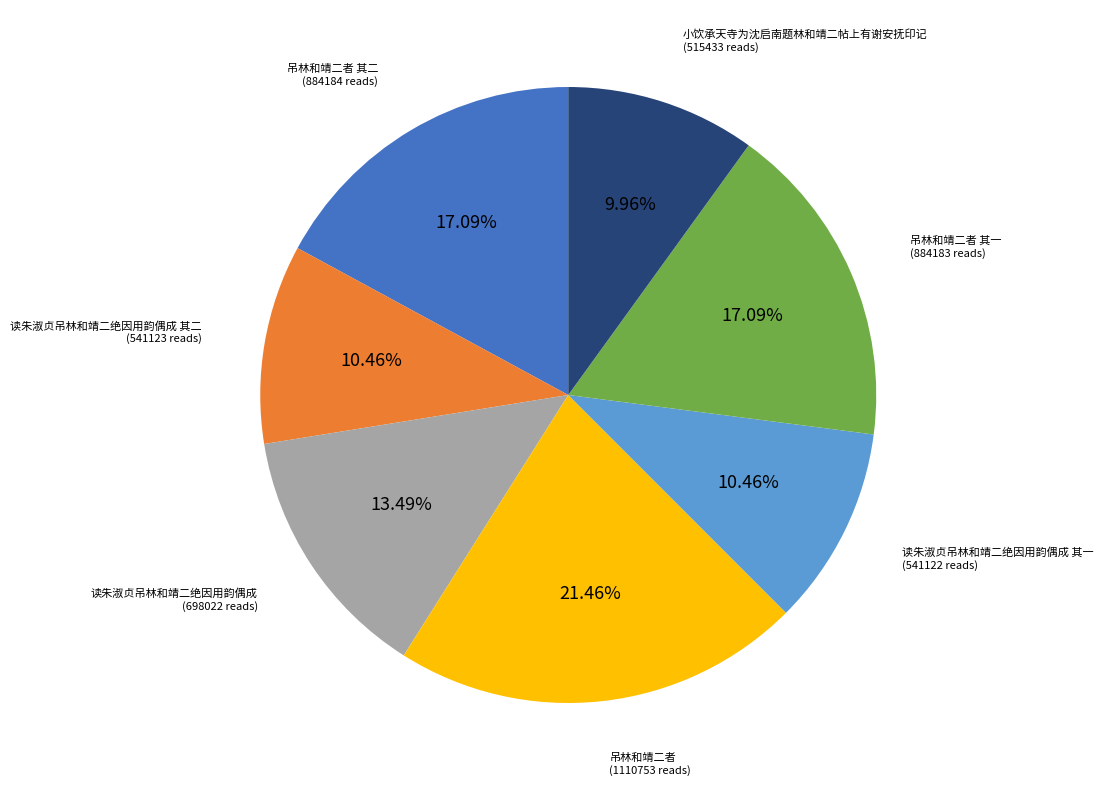

Does 读朱淑贞吊林和靖二绝因用韵偶成 其二 account for over 50% of the chart?

No